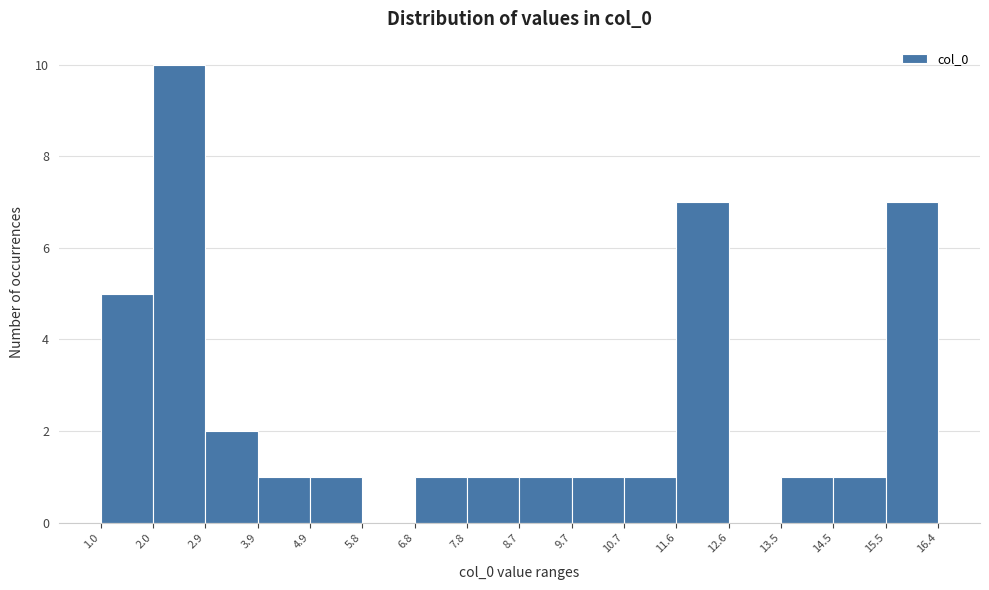

Which range on the x-axis has the tallest bar?

2.0 to 2.9